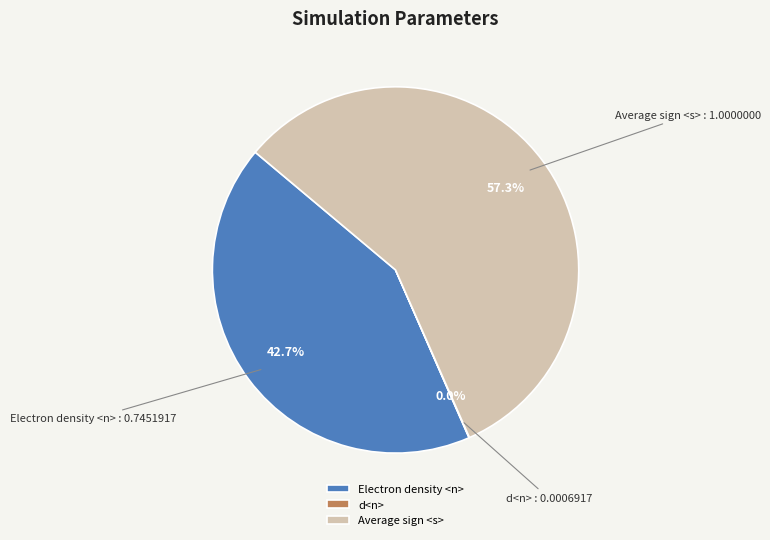

What percentage is NOT represented by Electron density <n>?

57.3%